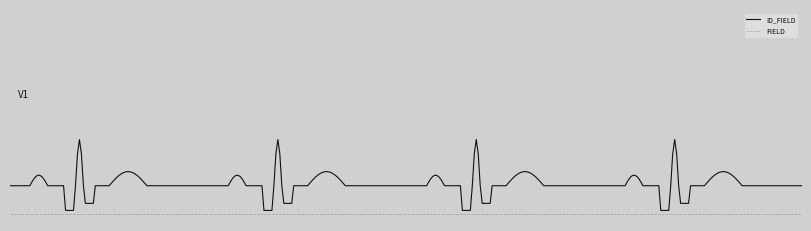

Reading left to right, what are all the values shown in this chart?

ID_FIELD: 16	16	16	16
FIELD: 0	0	0	0